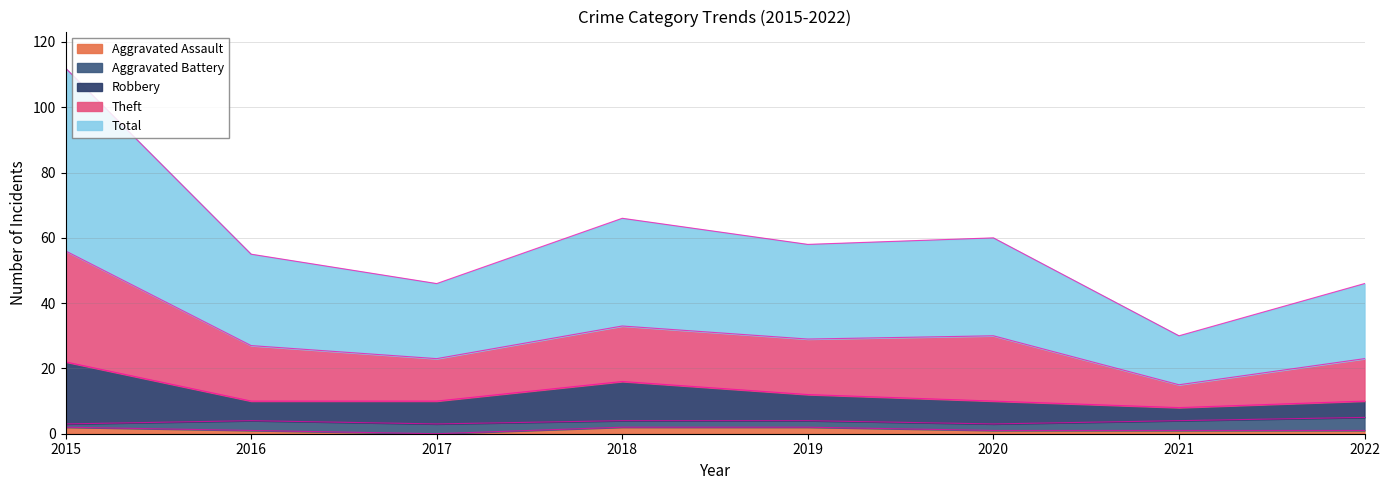

The value of Aggravated Assault at 2017 is 0. True or false?

True